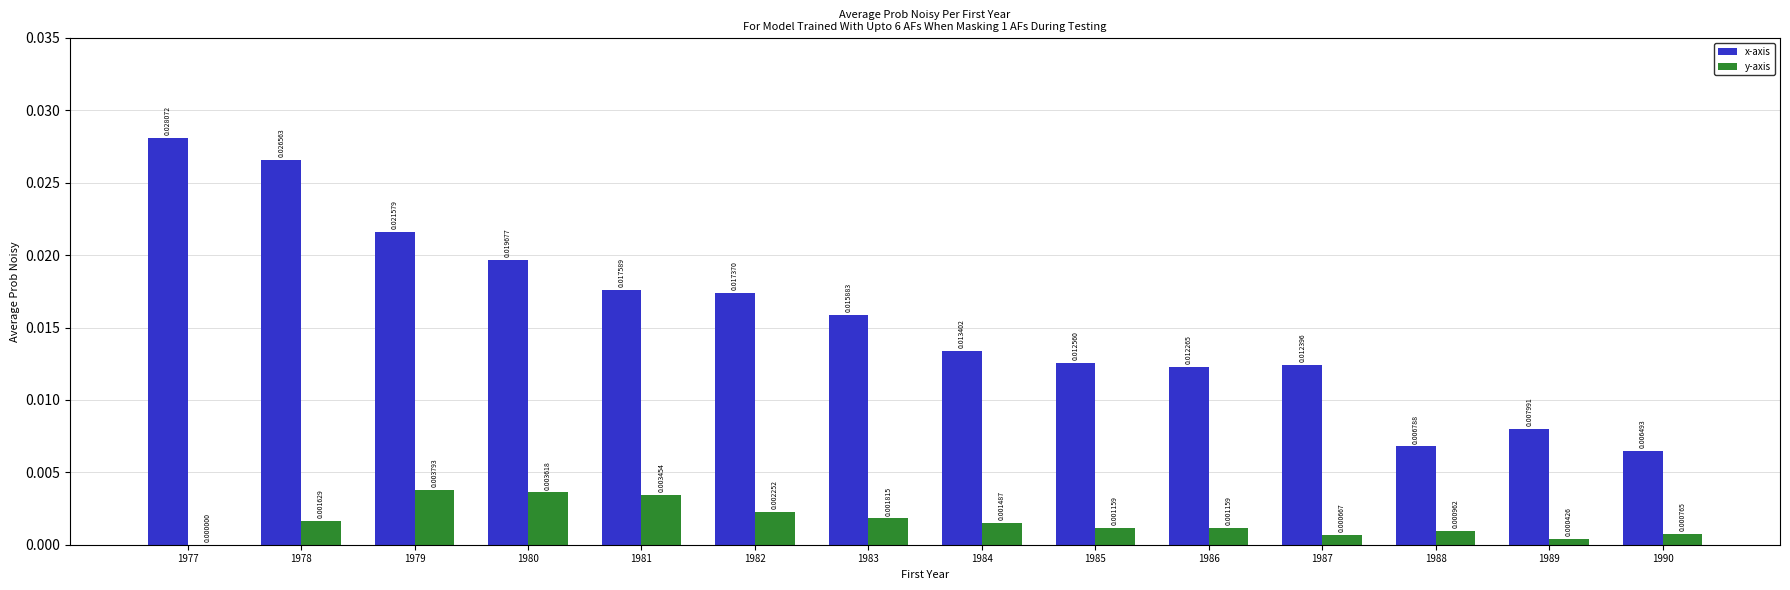

Is the value of y-axis at 1987 greater than the value of x-axis at 1988?

No